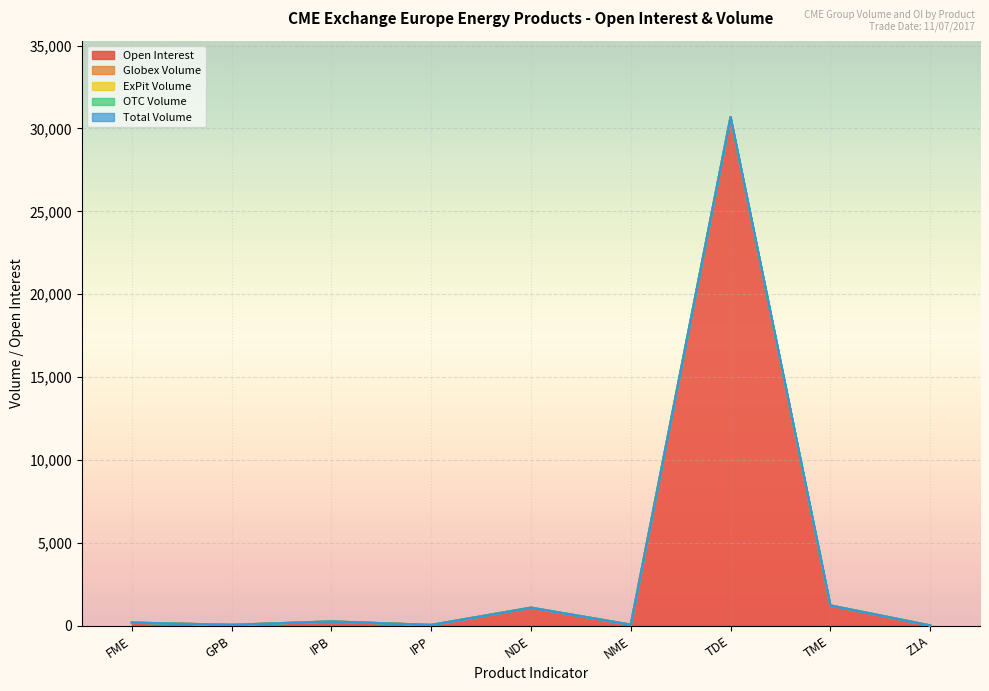

What is the total value across all series at Z1A?

30